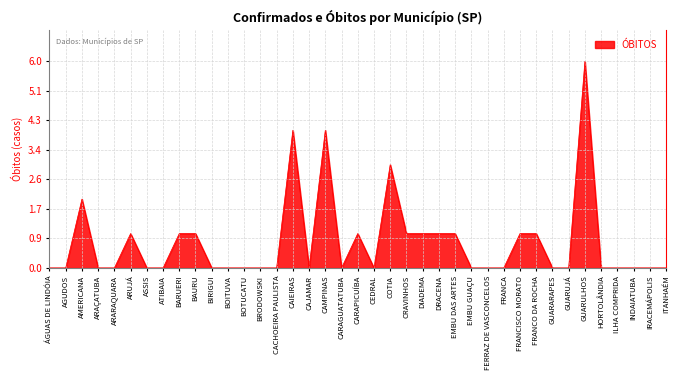

What position from the left is GUARARAPES?

32